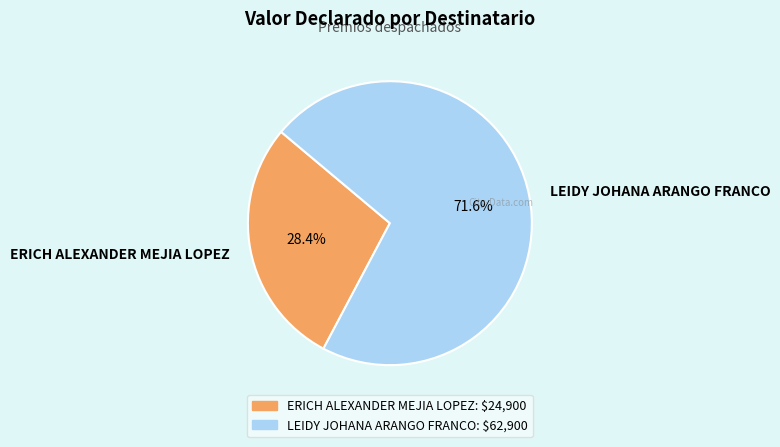

What is the largest slice in the pie chart?

LEIDY JOHANA ARANGO FRANCO